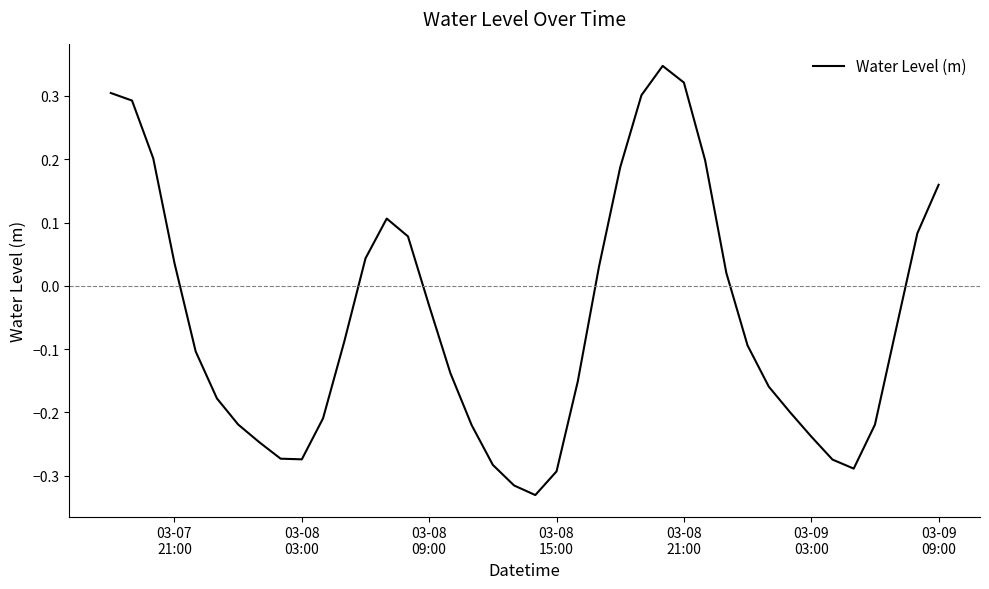

What is the sum of all values?

-2.2